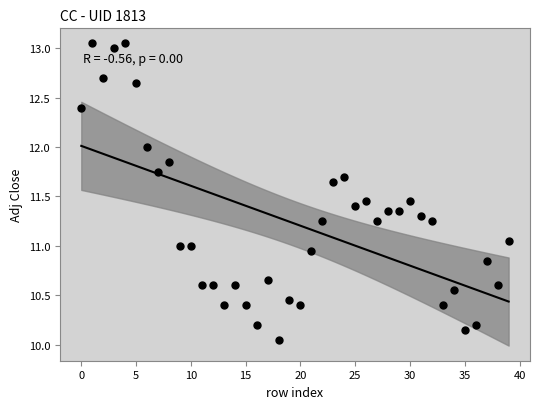

What is the range of Y values (max minus min)?

3.0